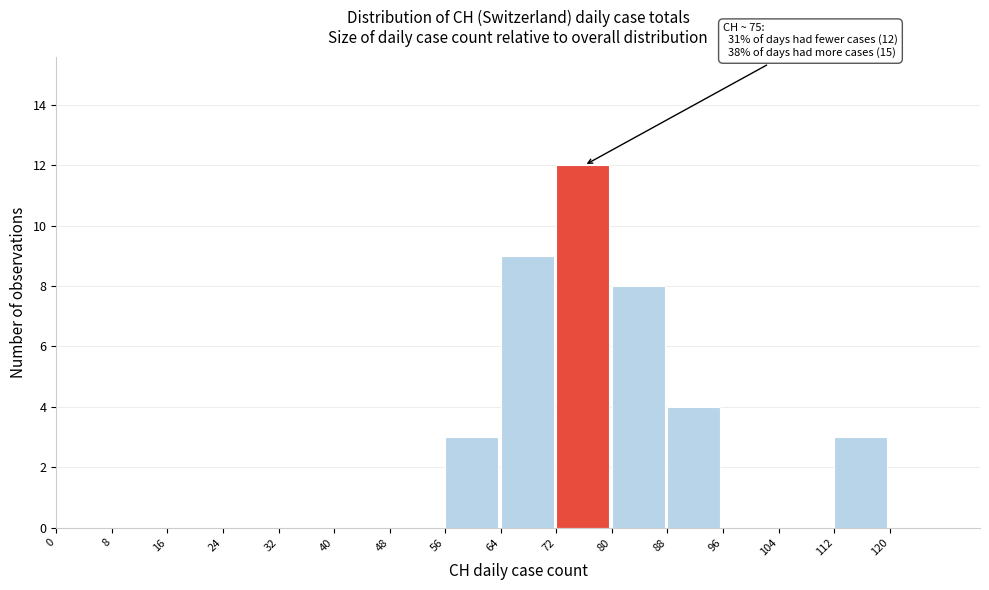

Over which range of the x-axis is the bar tallest?

72 to 80